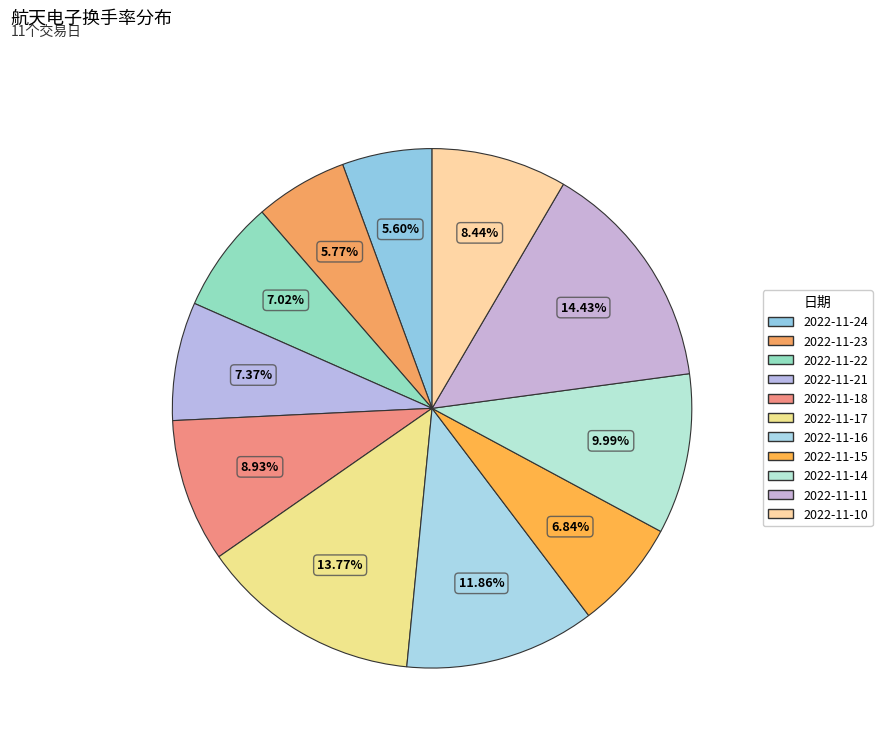

Count the number of slices in the pie.

11